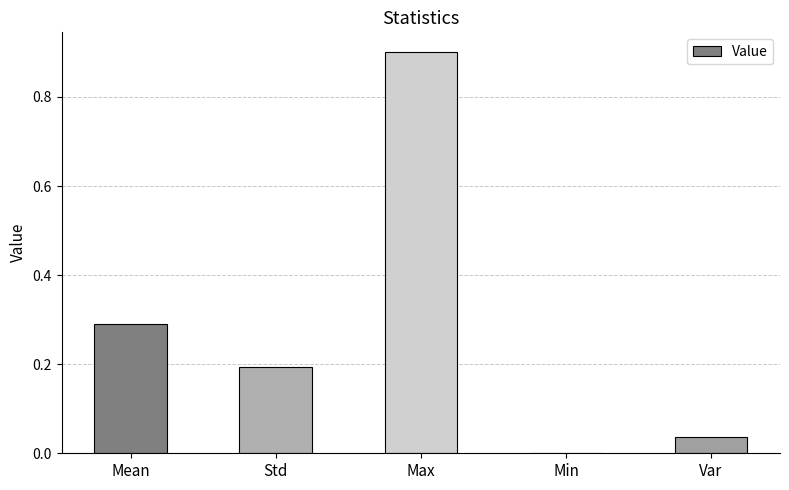

What is the sum of all values?

1.4